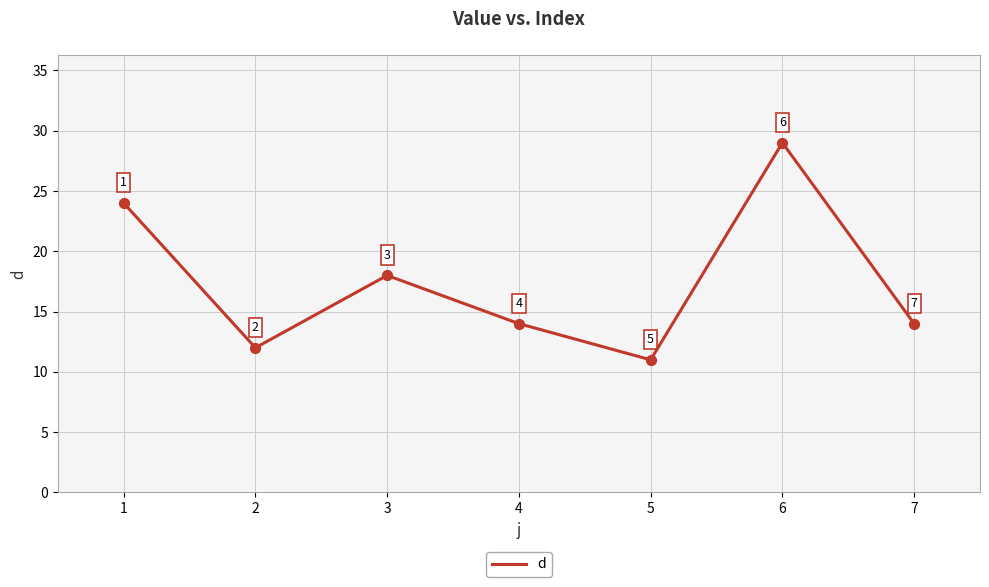

Between 7 and 5, which is larger?

7